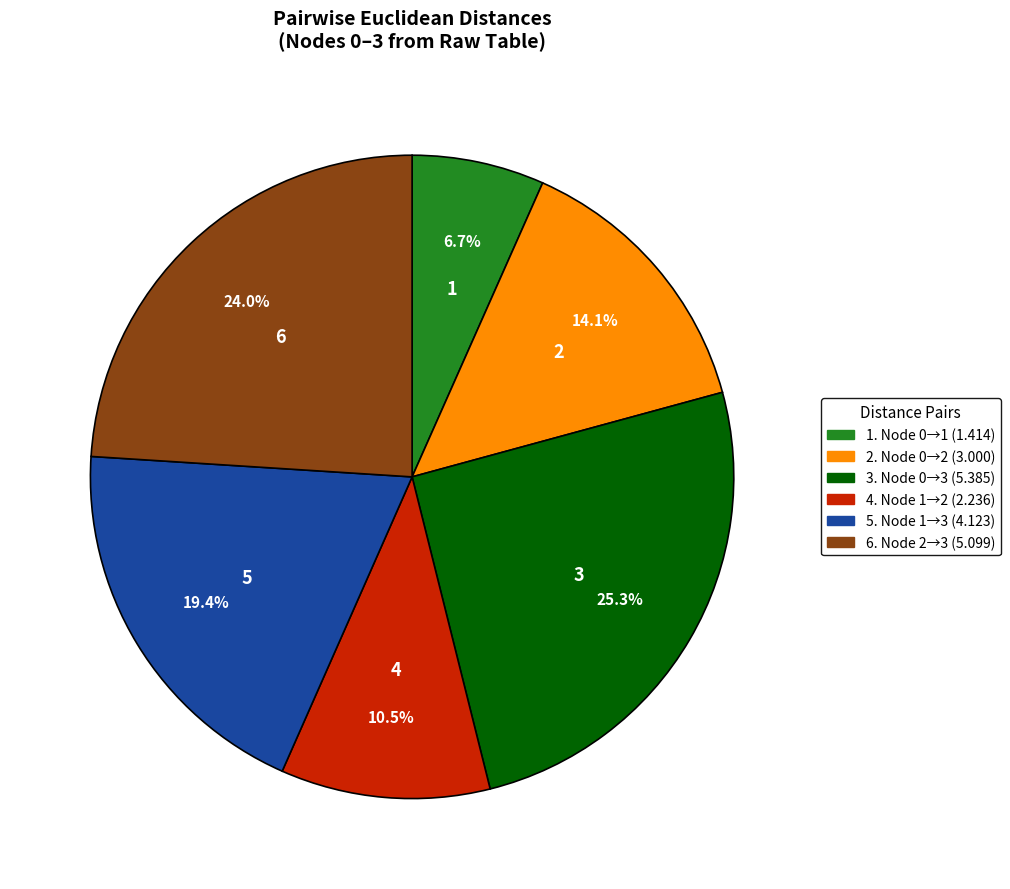

Is there any slice that represents more than half of the pie?

No